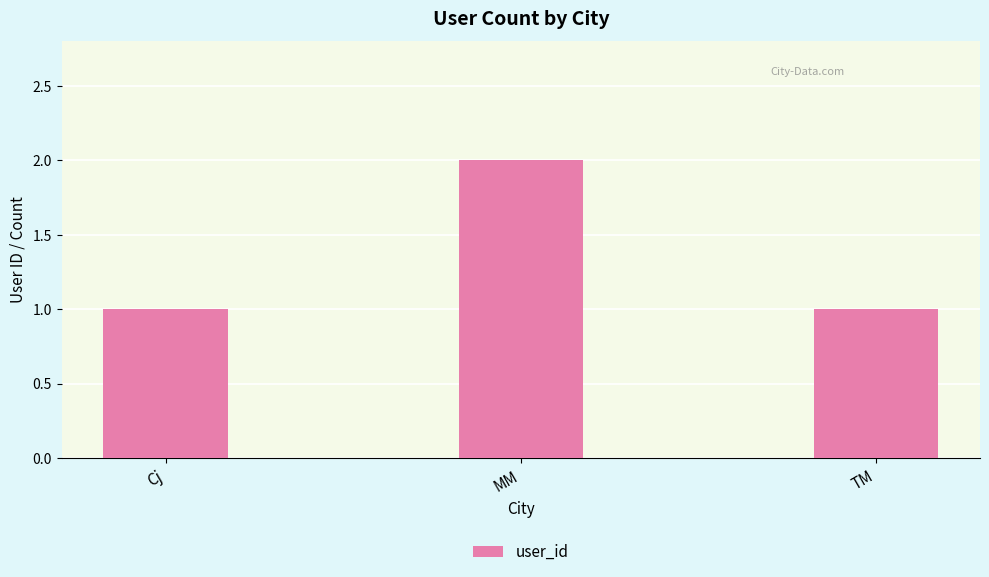

Reading left to right, extract all data points from this chart.

1	2	1